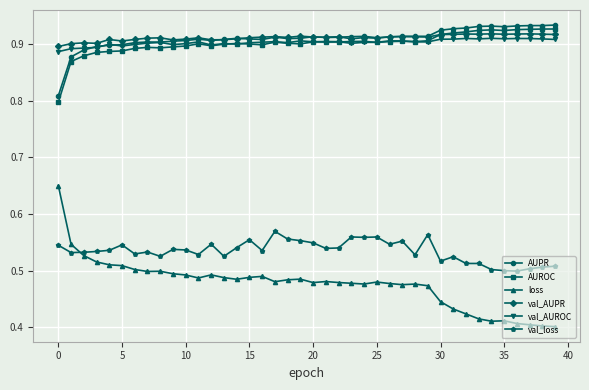

How many loss values are between 0 and 1?

40